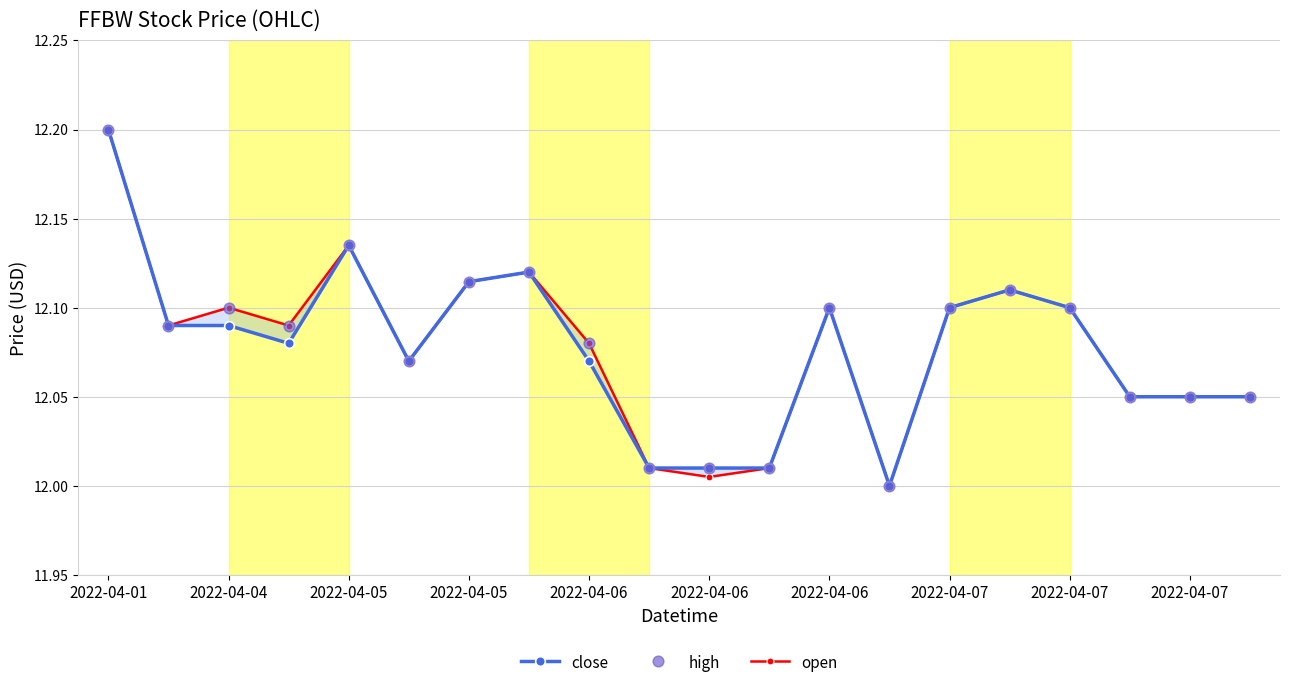

At which category is the sum across all series the highest?

2022-04-01